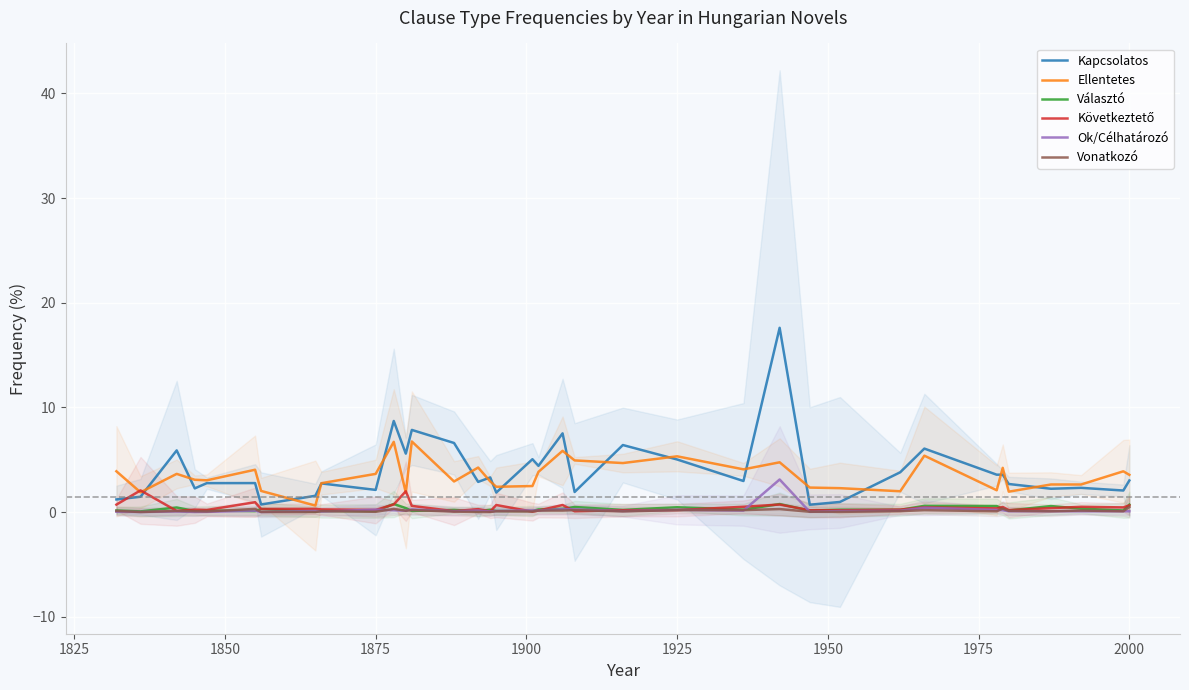

Which series ends up on top after the final intersection of Következtető and Kapcsolatos?

Kapcsolatos